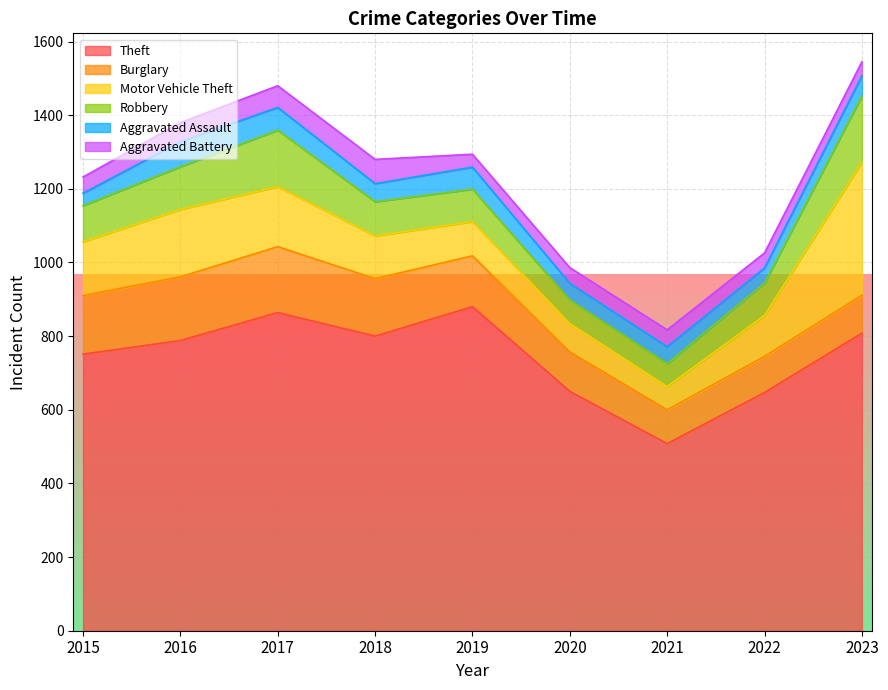

What is the sum of the Aggravated Assault values at 2016 and 2017?

130